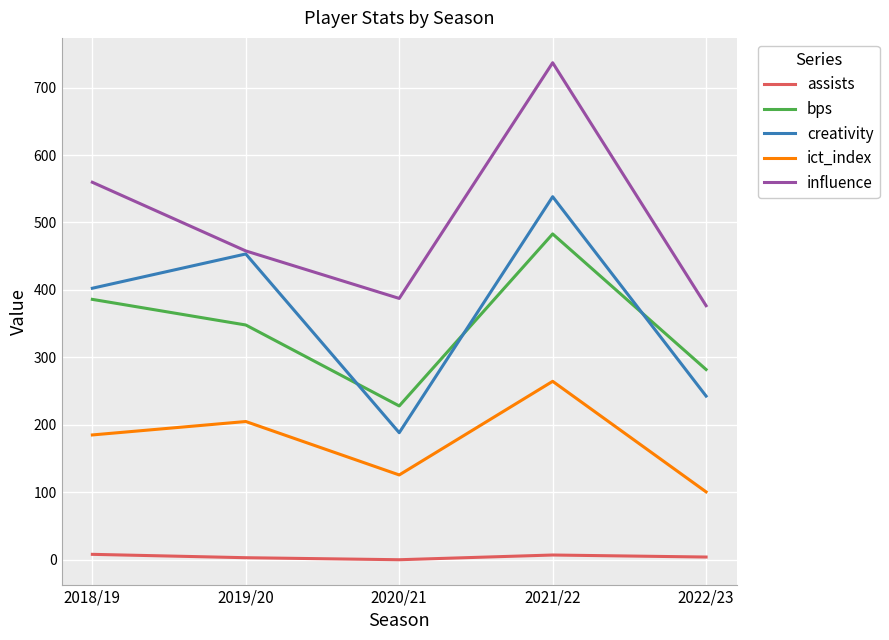

What is the lowest value of the bps series?

228.0